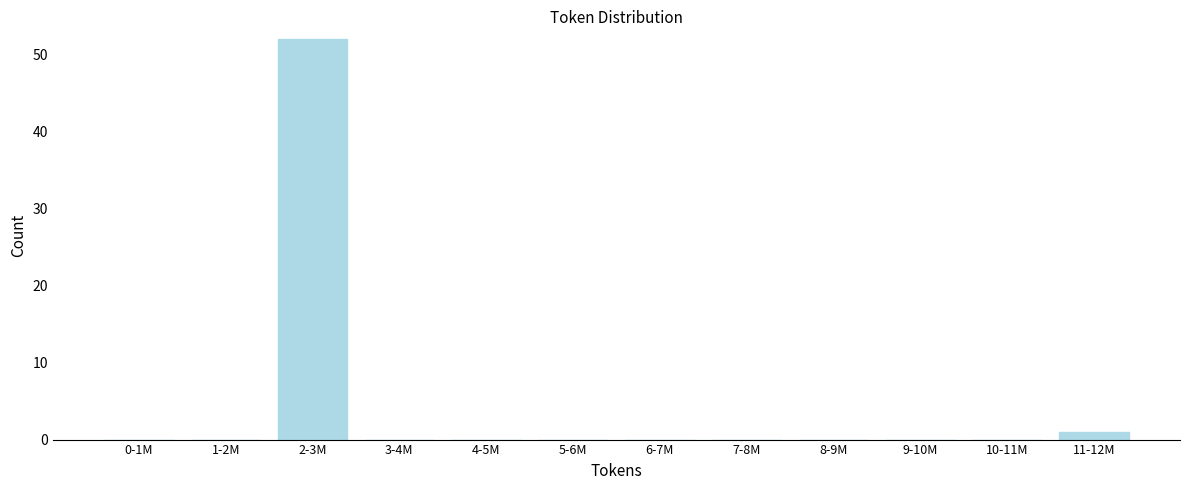

Reading left to right, what are all the values shown in this chart?

0-1M=0	1-2M=0	2-3M=52	3-4M=0	4-5M=0	5-6M=0	6-7M=0	7-8M=0	8-9M=0	9-10M=0	10-11M=0	11-12M=1